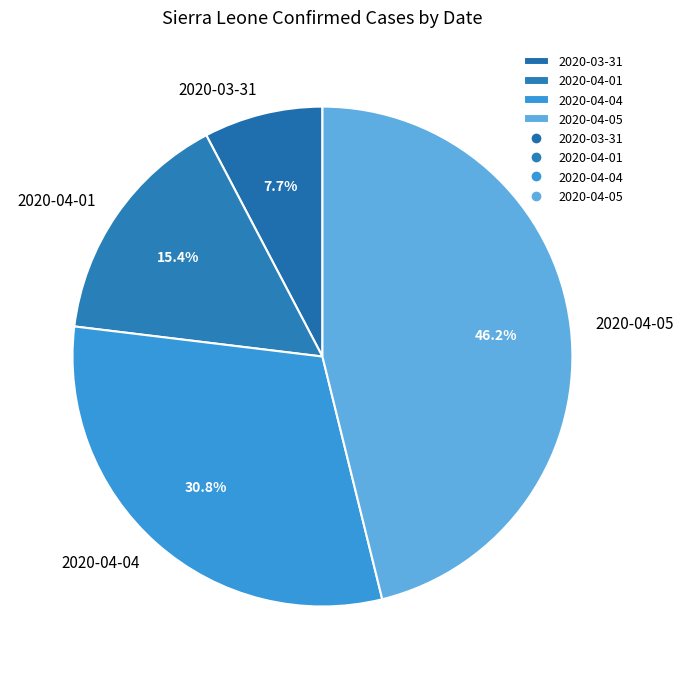

What is the ratio of the value at 2020-03-31 to the value at 2020-04-01?

0.5